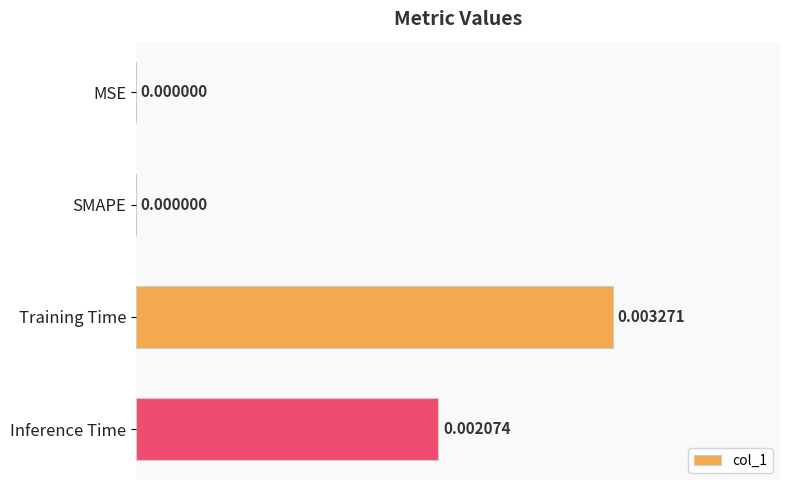

Which label corresponds to the largest value in the chart?

Training Time